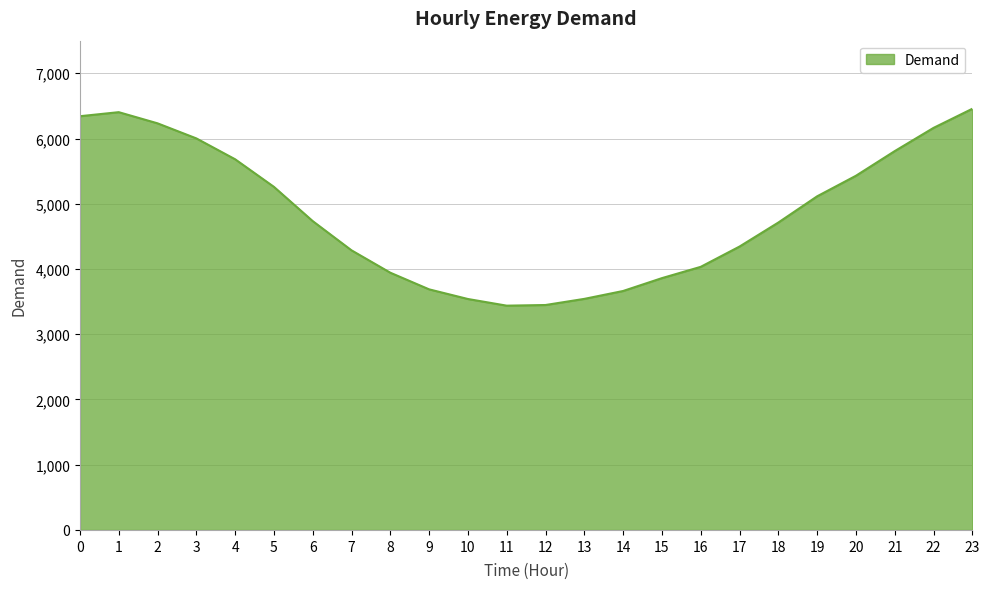

What is the ratio of the value at 3 to the value at 2?

1.0